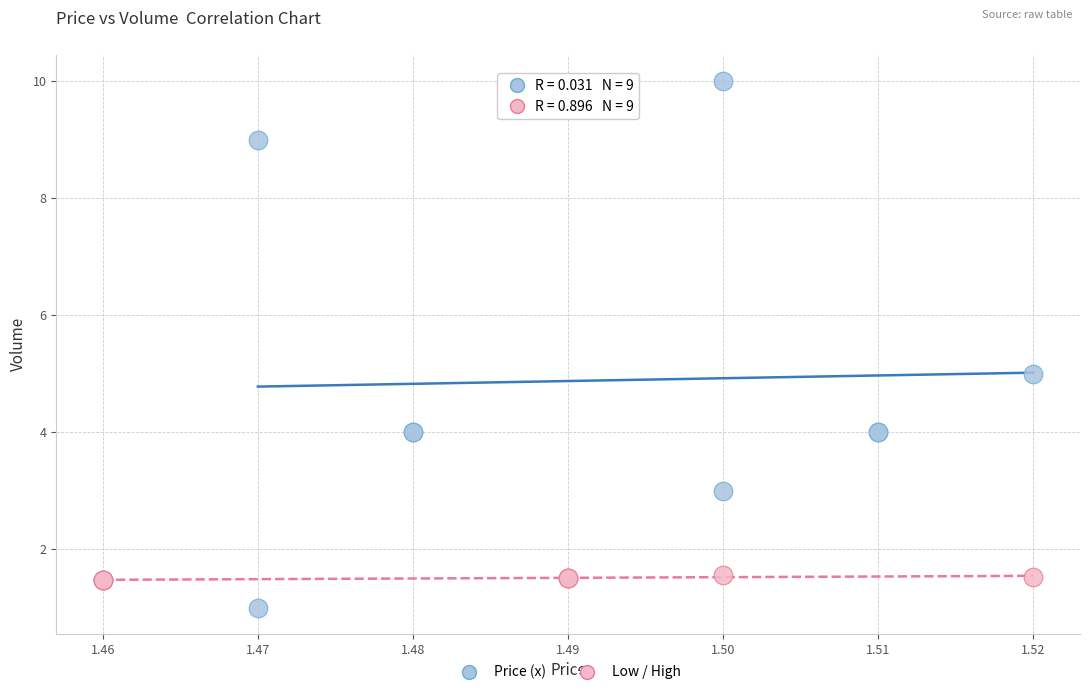

Which series reaches the maximum Y coordinate?

Price (x)